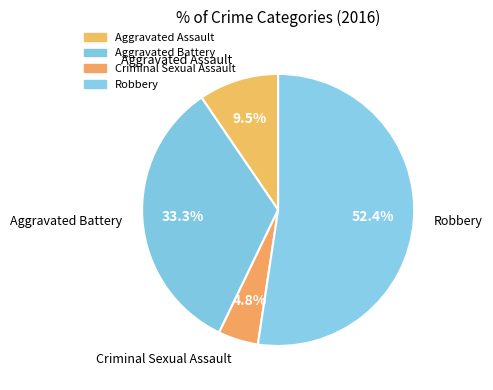

Count the number of slices in the pie.

4